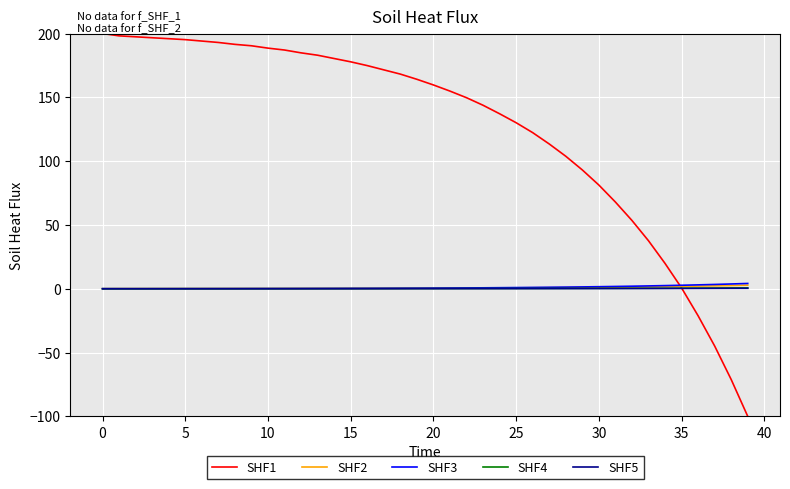

What is the smallest value displayed?

-100.0